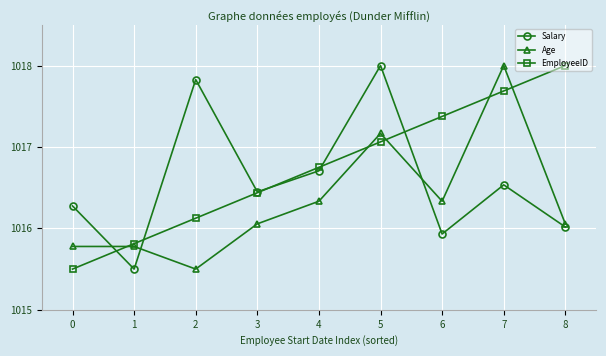

How many interior local peaks does the Salary series have?

3